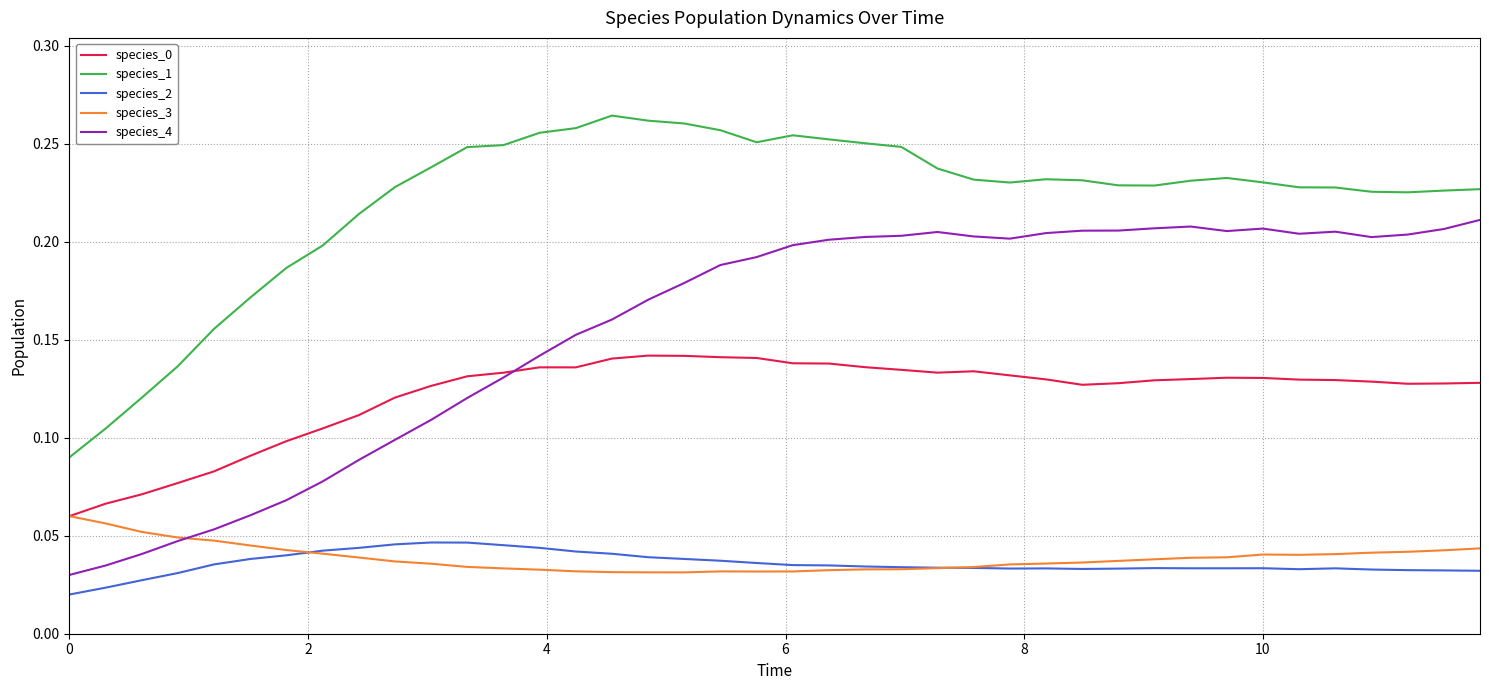

Does the chart have visible grid lines?

Yes